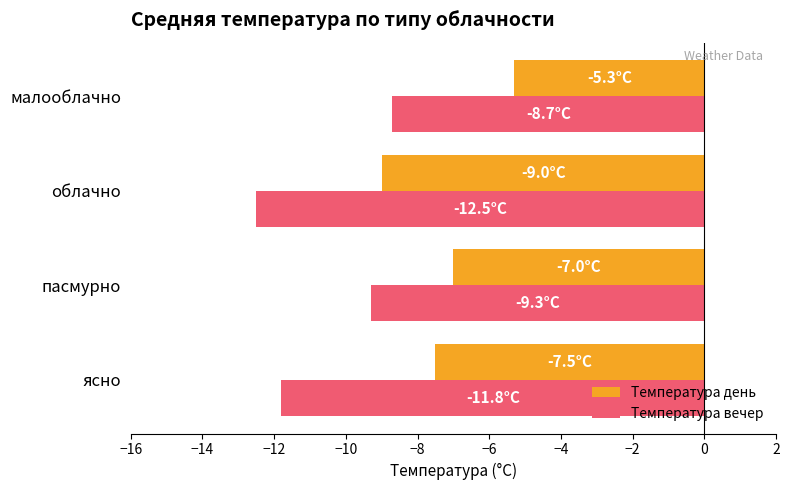

What is the sum of all Температура день values?

-28.8